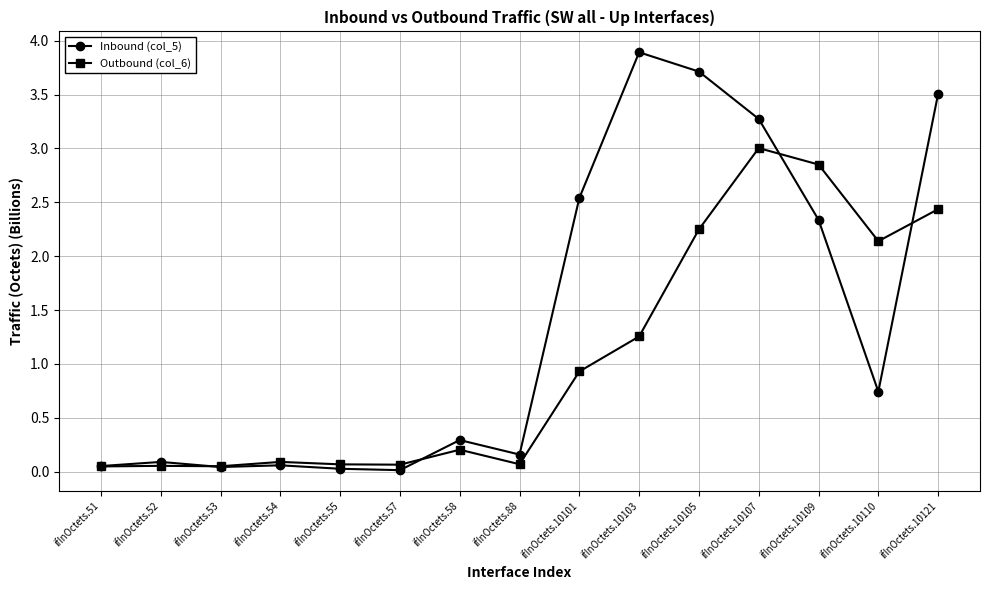

Which series has the widest spread of values?

Inbound (col_5)